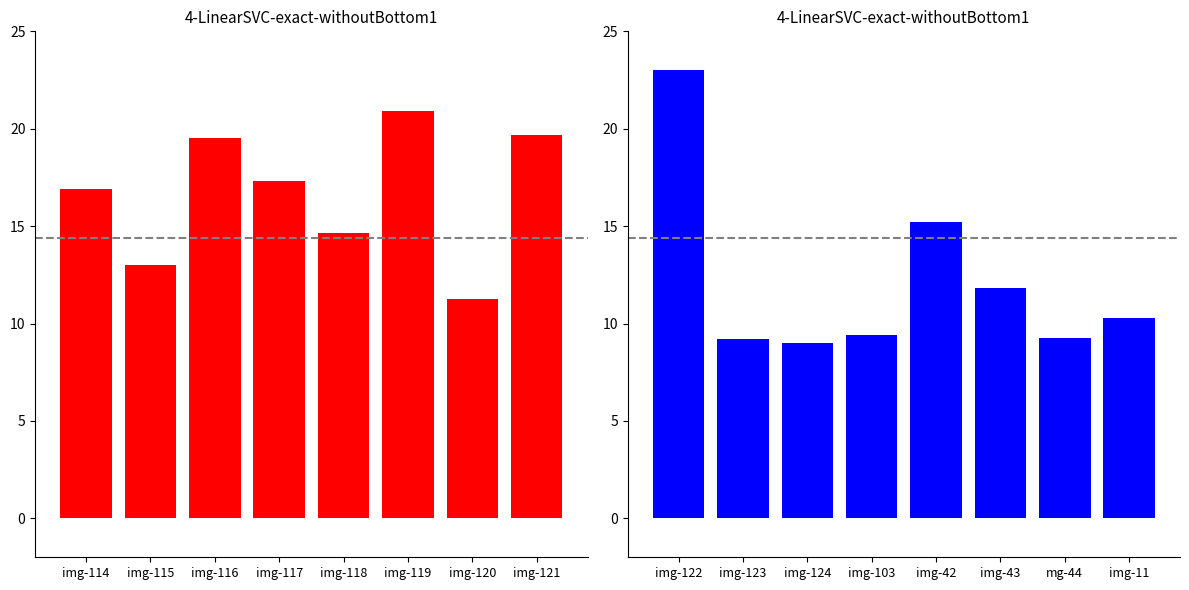

How many series are shown in this chart?

1